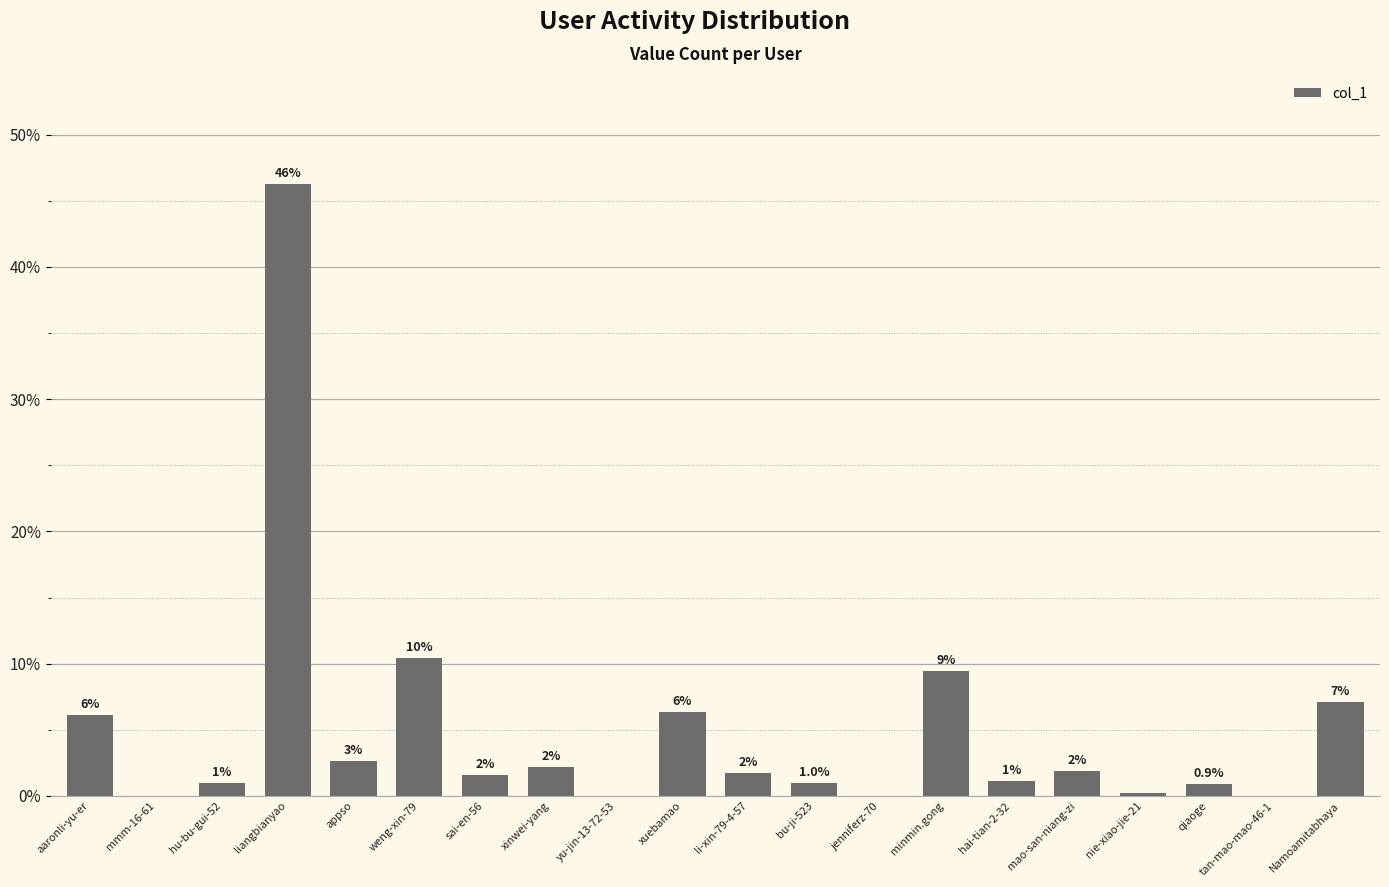

The value at Namoamitabhaya is 7.1. True or false?

True